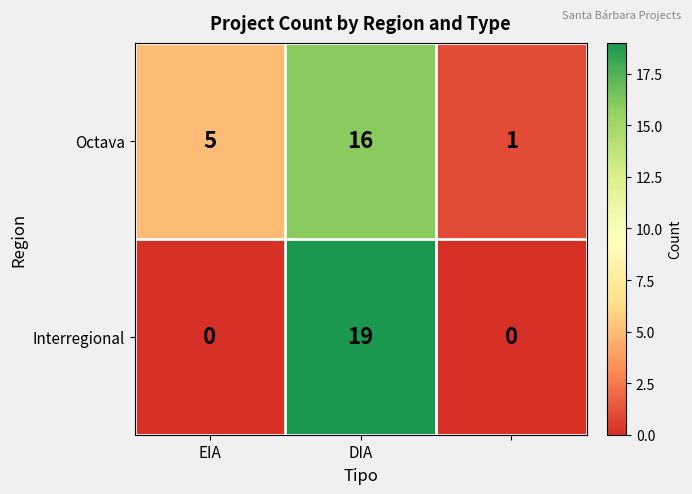

Which series has the largest total across all categories?

Octava